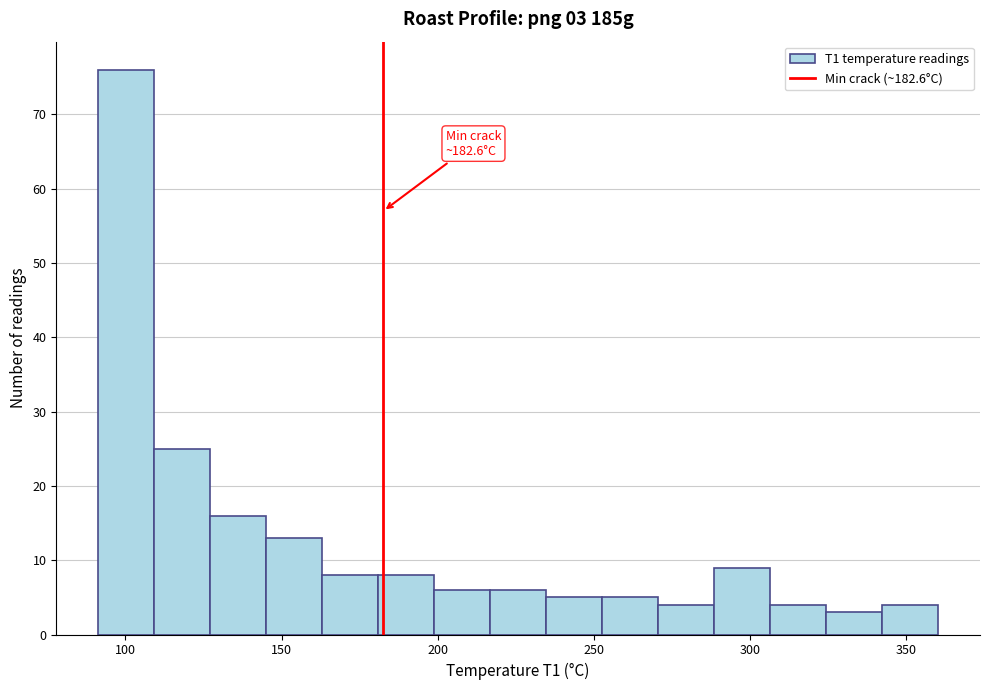

Read against the x-axis, roughly where is the centre of the tallest bar?

100